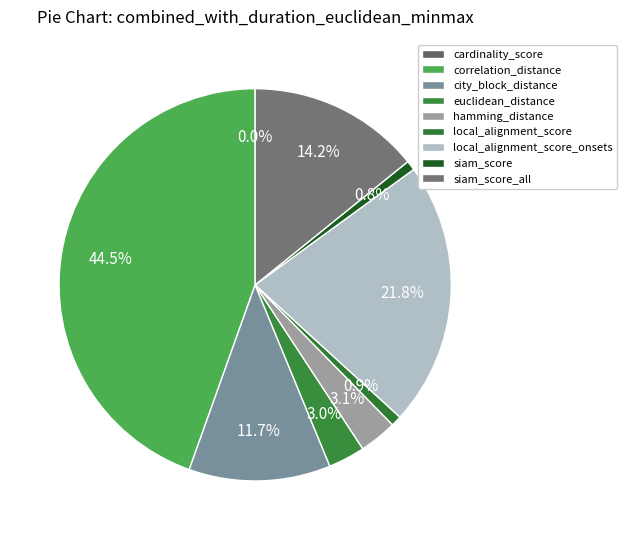

To the nearest percent, what is the average slice percentage?

11%